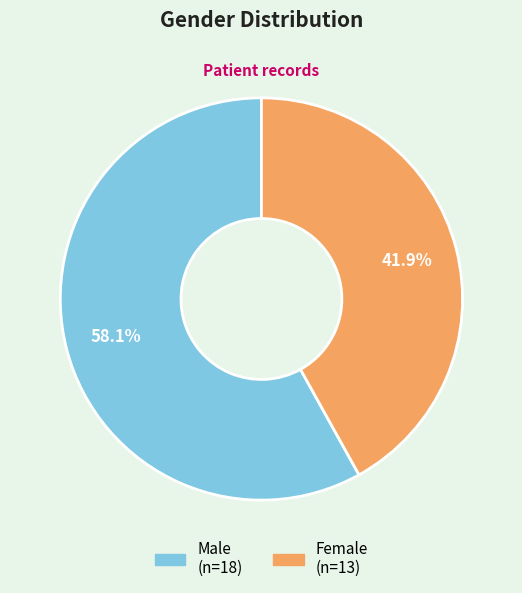

Which slice is the largest?

Male